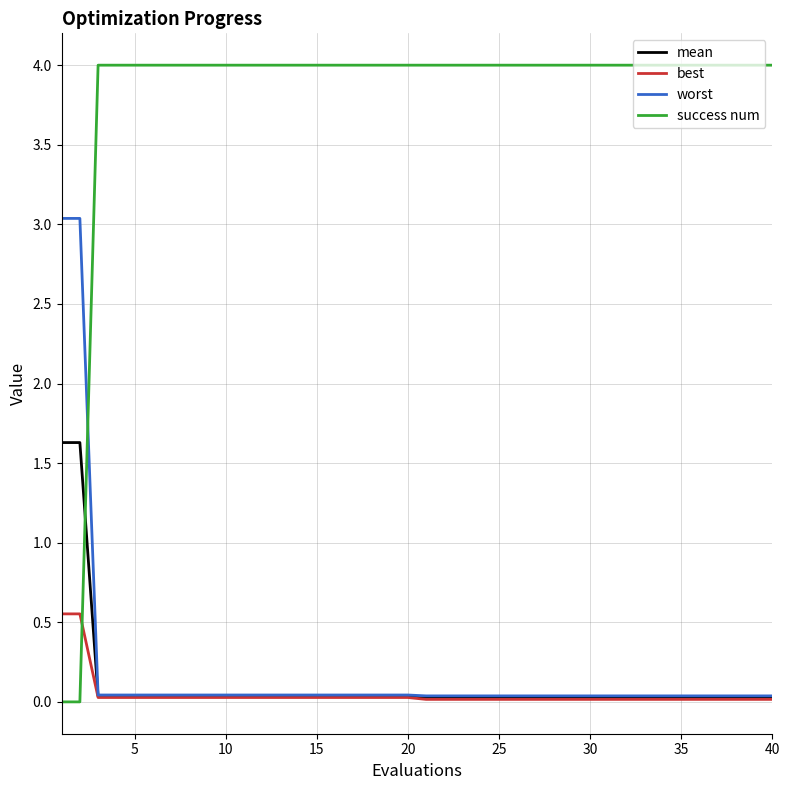

Which series has the widest spread of values?

success num